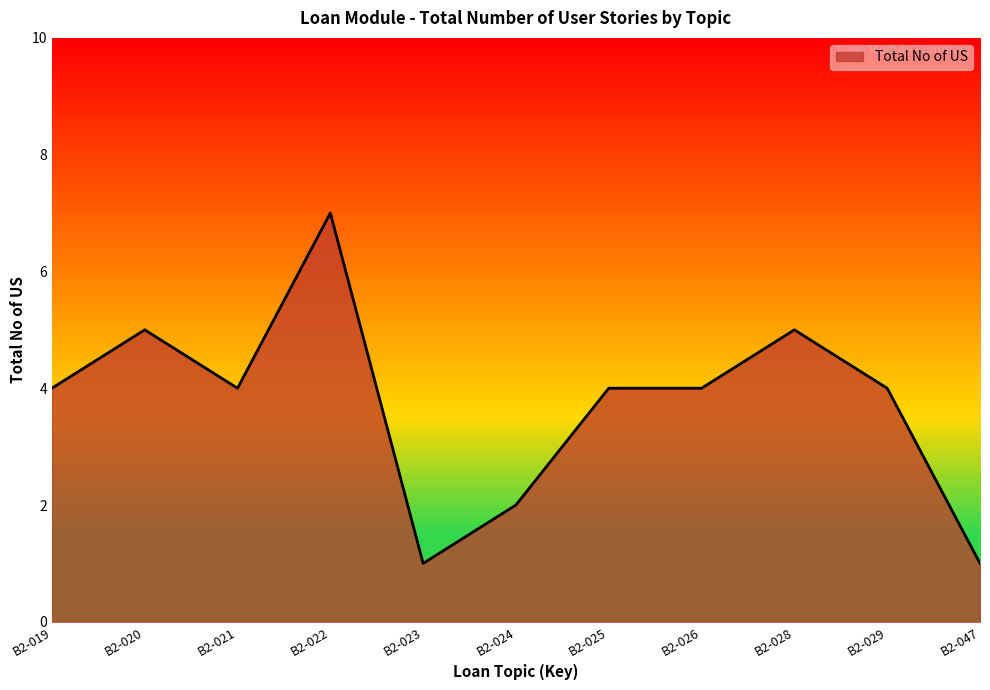

Approximately how many times larger is the value at B2-026 compared to B2-019?

1.0